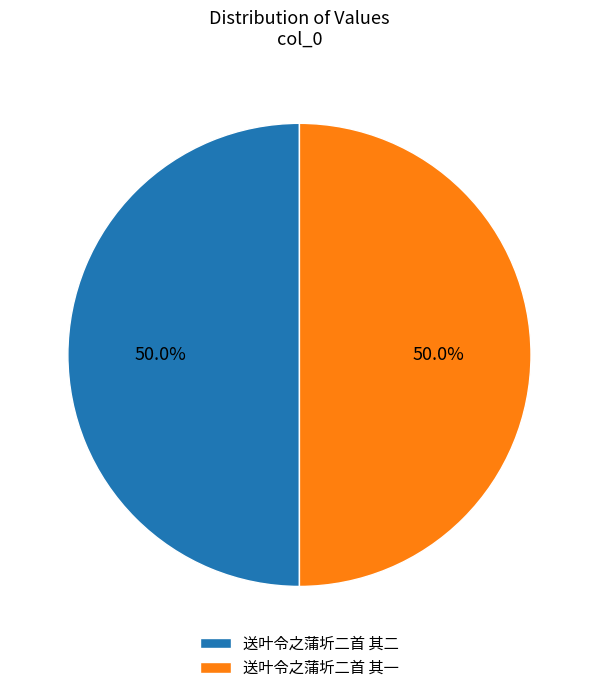

How many slices are in this pie chart?

2